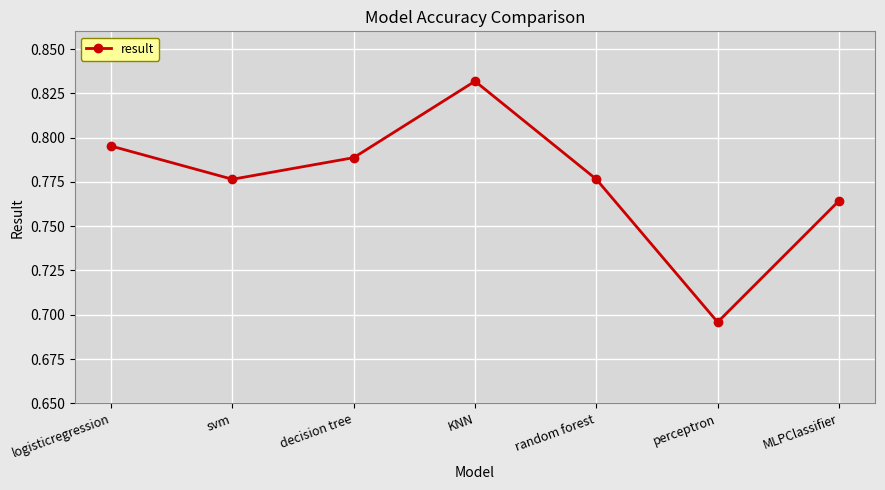

Which category has the lowest value across all series?

perceptron